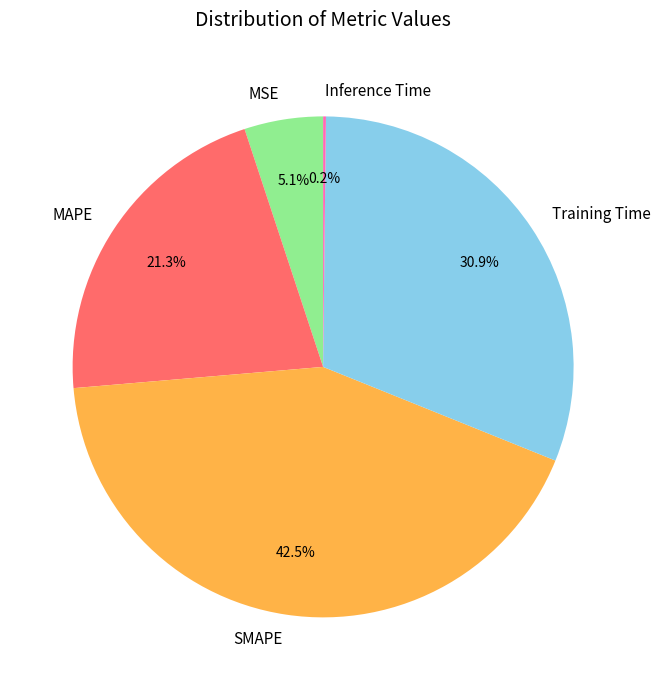

What is the ratio of the value at MAPE to the value at SMAPE?

0.5